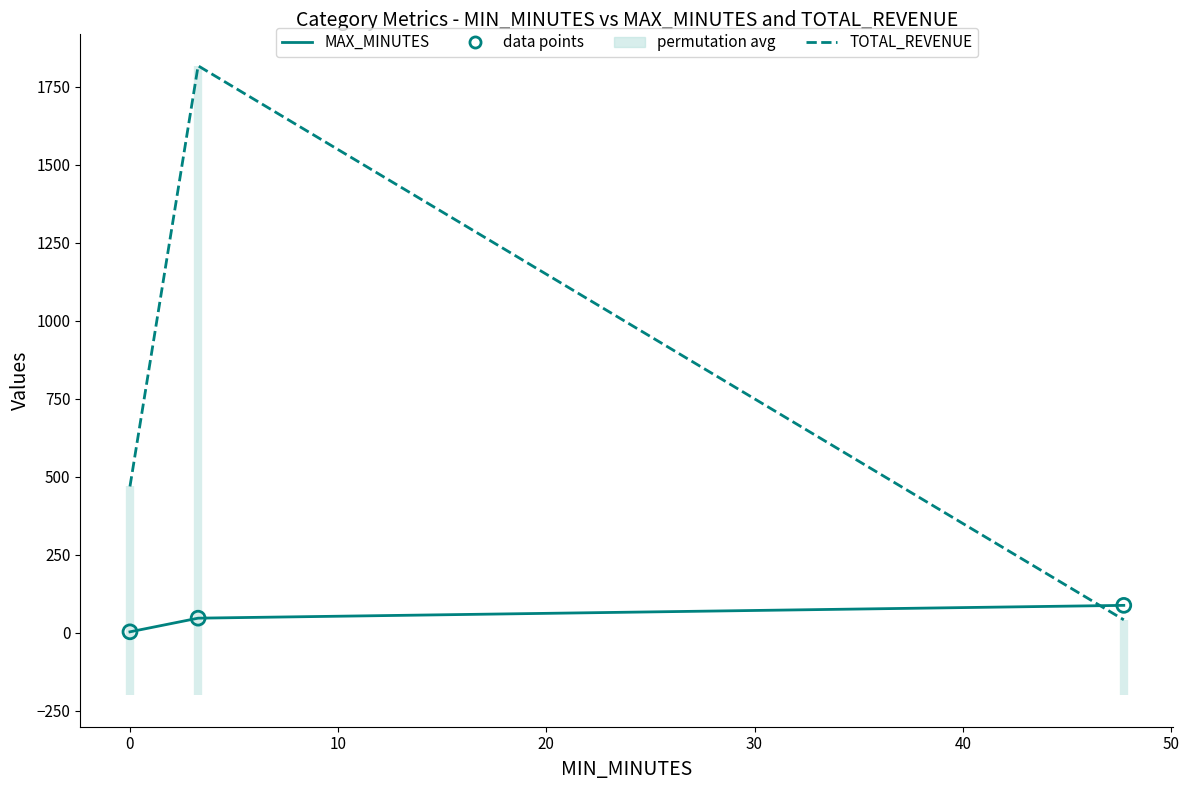

Which series has the largest Y range (max minus min)?

TOTAL_REVENUE